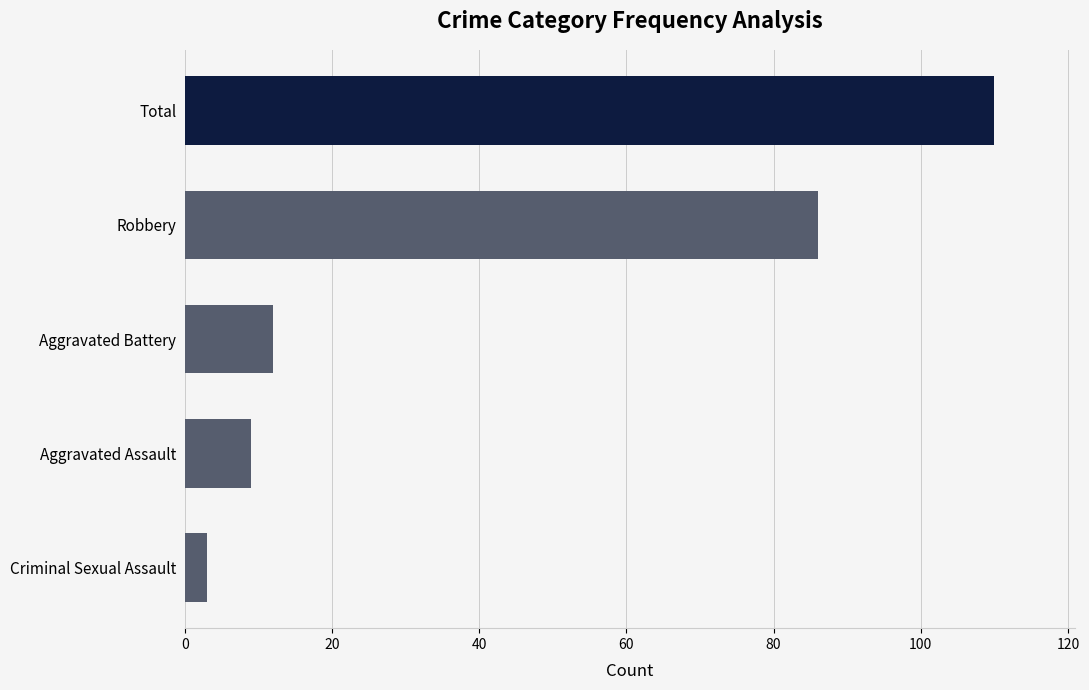

List the labels in order of value, largest first.

Total, Robbery, Aggravated Battery, Aggravated Assault, Criminal Sexual Assault